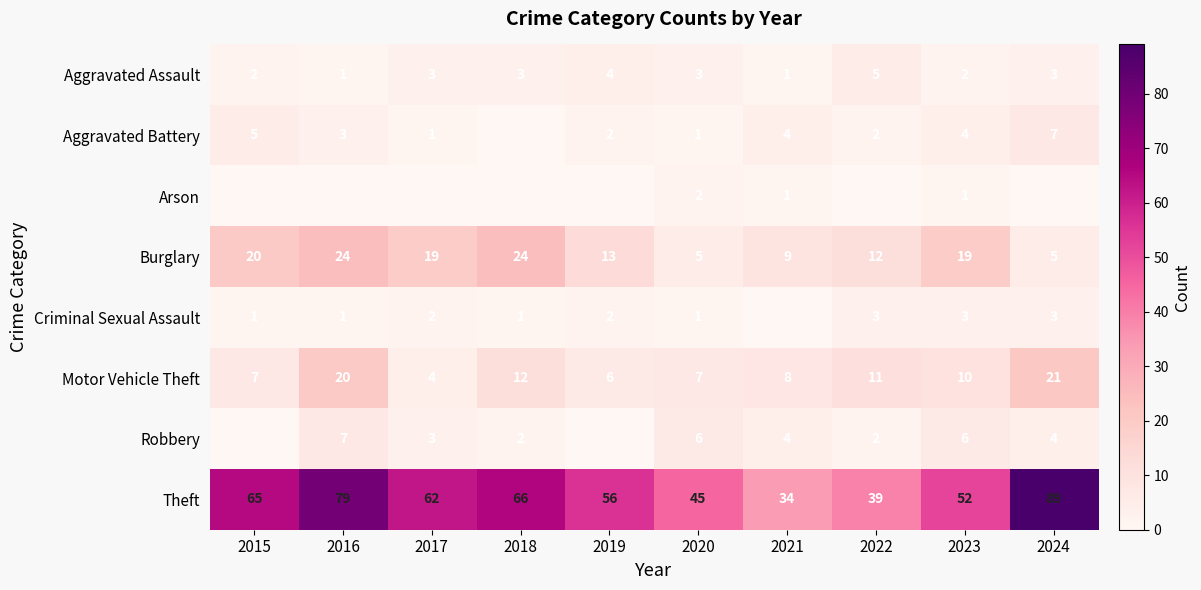

Is it true that Robbery equals 6 at 2020?

True